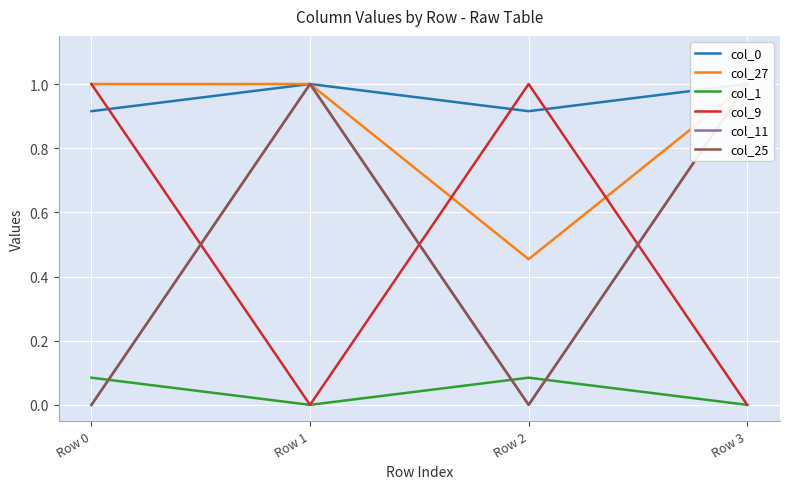

How many data points in col_25 are less than 1?

2